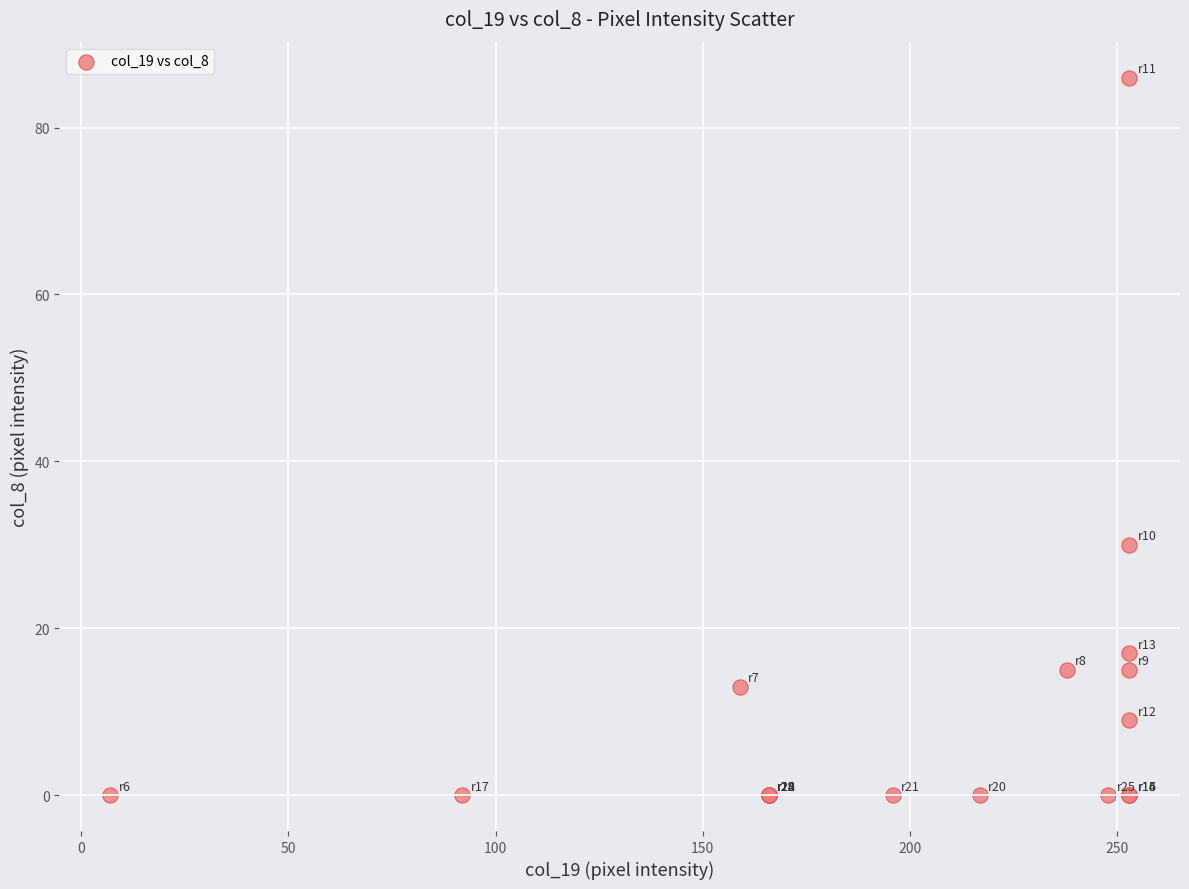

What Y value in the scatter plot is closest to 43?

30